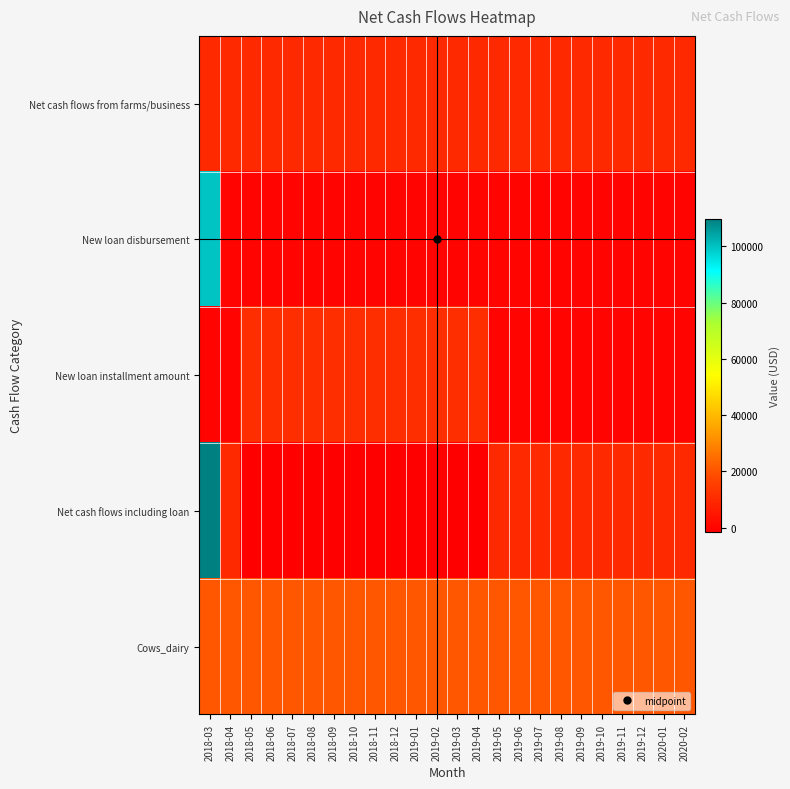

Rank the series at 2018-05 from highest to lowest value.

Cows_dairy, New loan installment amount, Net cash flows from farms/business, New loan disbursement, Net cash flows including loan